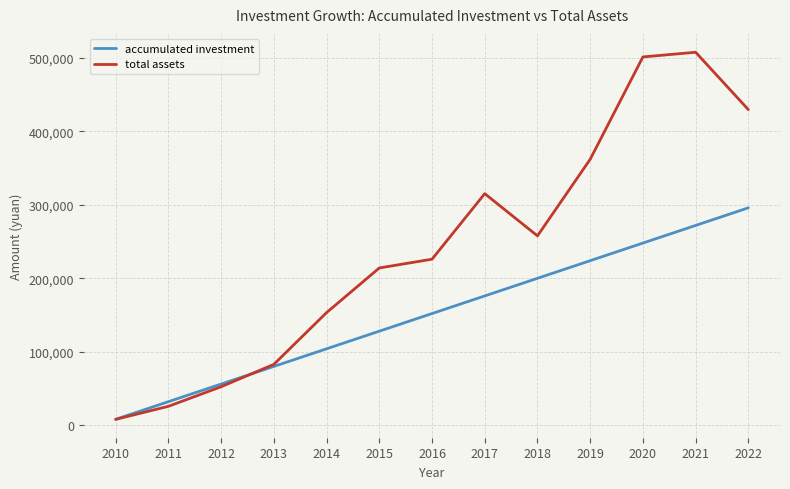

Rank the categories by accumulated investment value from lowest to highest.

2010, 2011, 2012, 2013, 2014, 2015, 2016, 2017, 2018, 2019, 2020, 2021, 2022